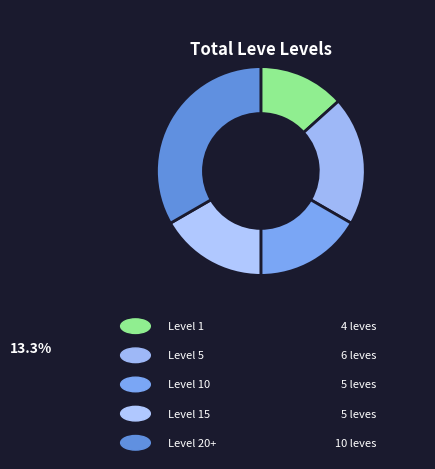

How many segments does this pie chart have?

5